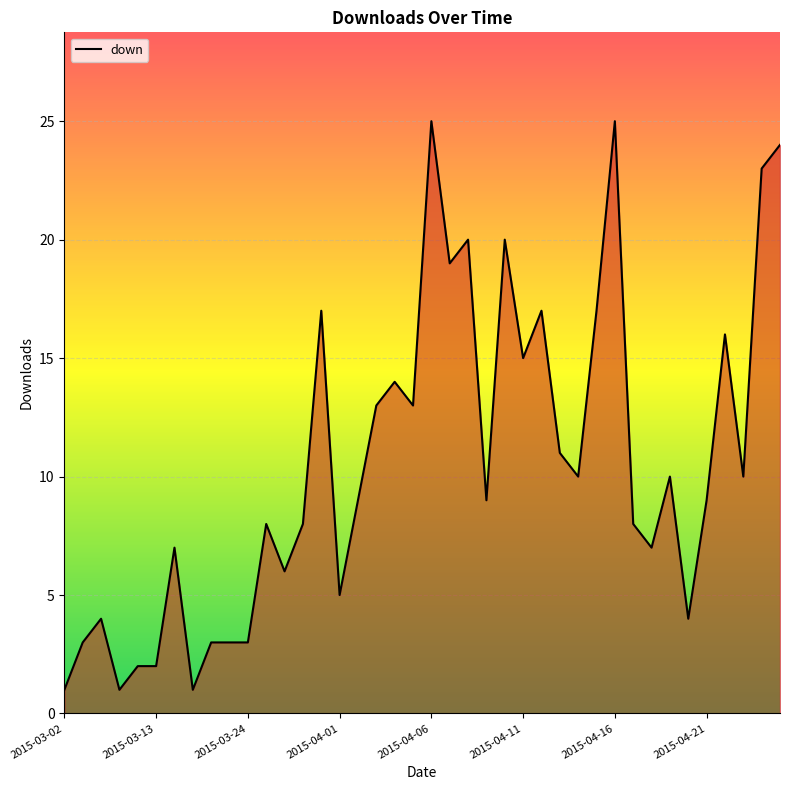

Does the chart have visible grid lines?

Yes